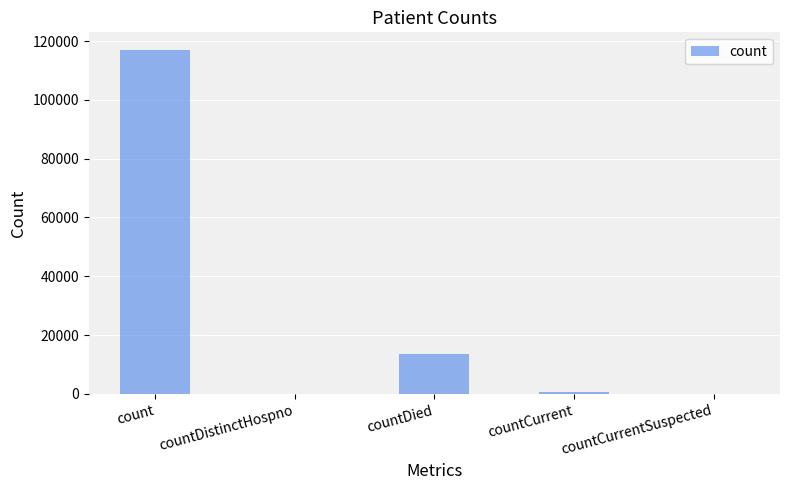

The chart shows a value of -42819 at countCurrentSuspected. True or false?

False